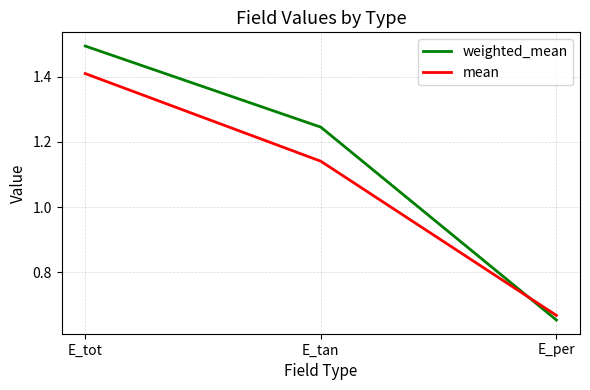

List the series in order of their overall mean, lowest first.

mean, weighted_mean